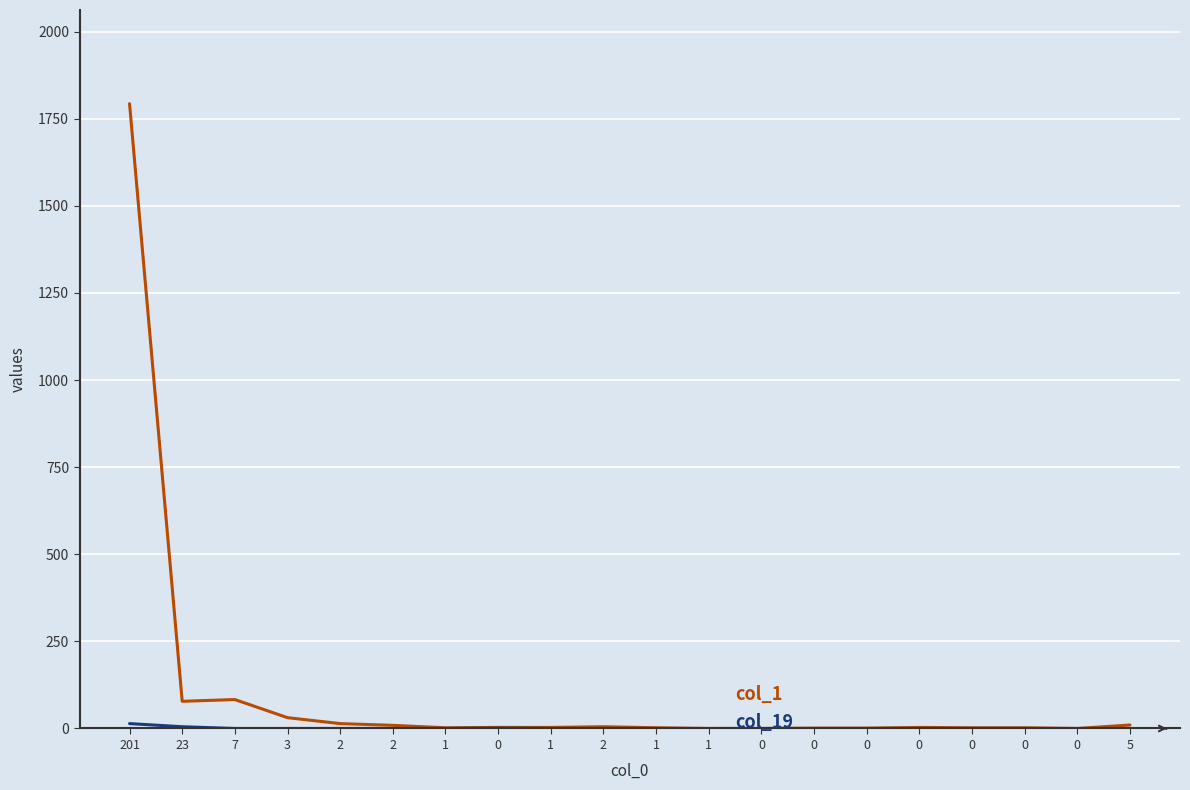

Is this an area chart (filled region under the line)?

No